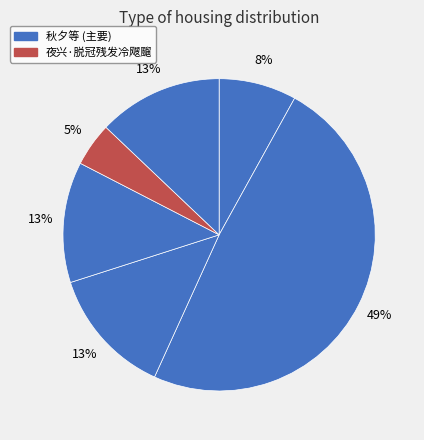

Which slice is the smallest?

夜兴·脱冠残发冷飕飀